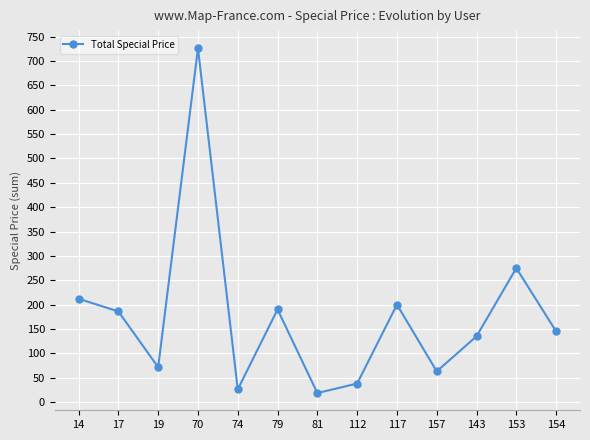

What is the change in value from 74 to 157?

+37.0